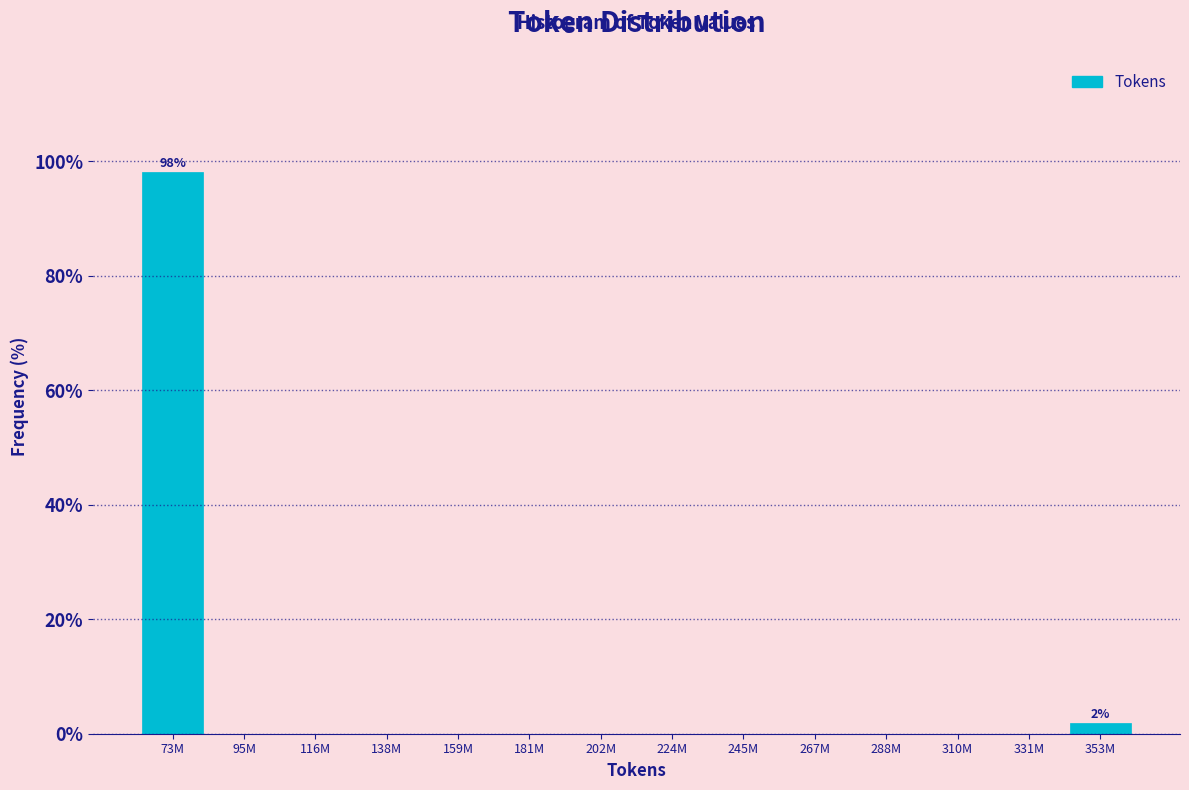

Reading right to left, list all the values displayed in this chart.

353M=1.9	331M=0.0	310M=0.0	288M=0.0	267M=0.0	245M=0.0	224M=0.0	202M=0.0	181M=0.0	159M=0.0	138M=0.0	116M=0.0	95M=0.0	73M=98.1